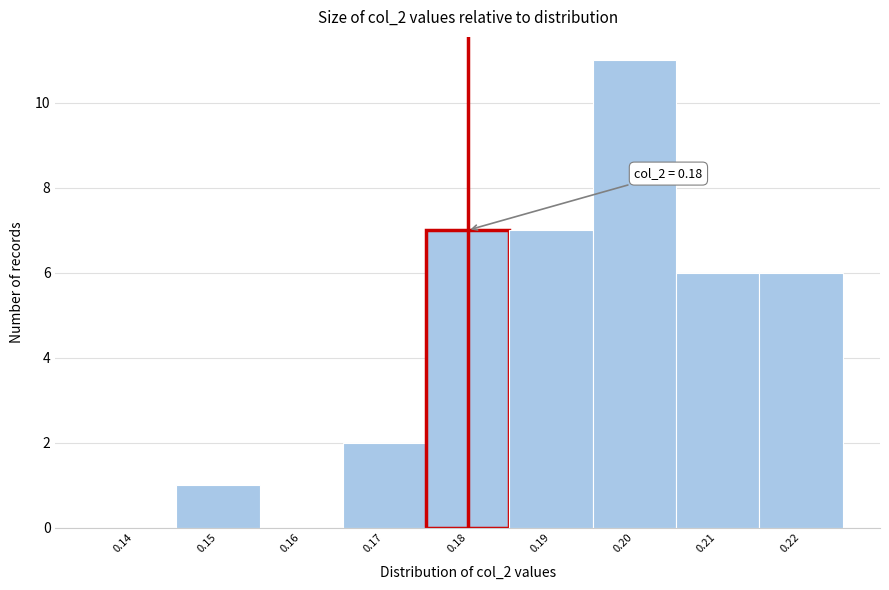

Reading left to right, extract all data points from this chart.

0.14=0	0.15=1	0.16=0	0.17=2	0.18=7	0.19=7	0.20=11	0.21=6	0.22=6